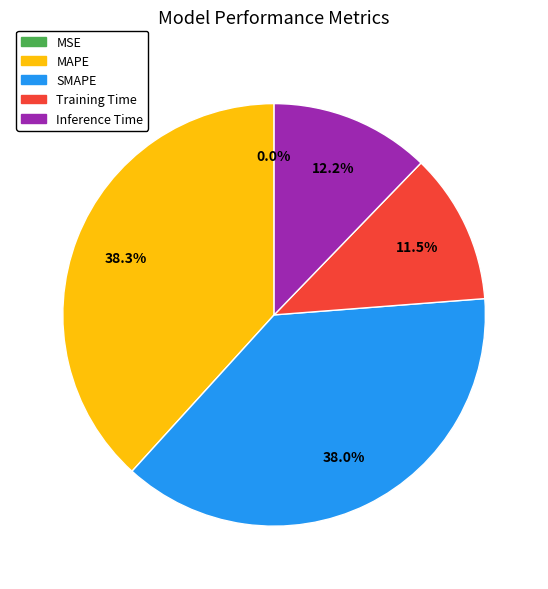

How much of the chart is everything except SMAPE?

62.0%